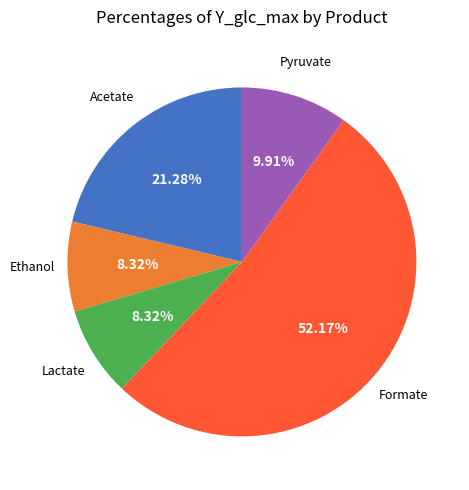

To the nearest percent, what is the difference between the largest and smallest slice percentages?

44%